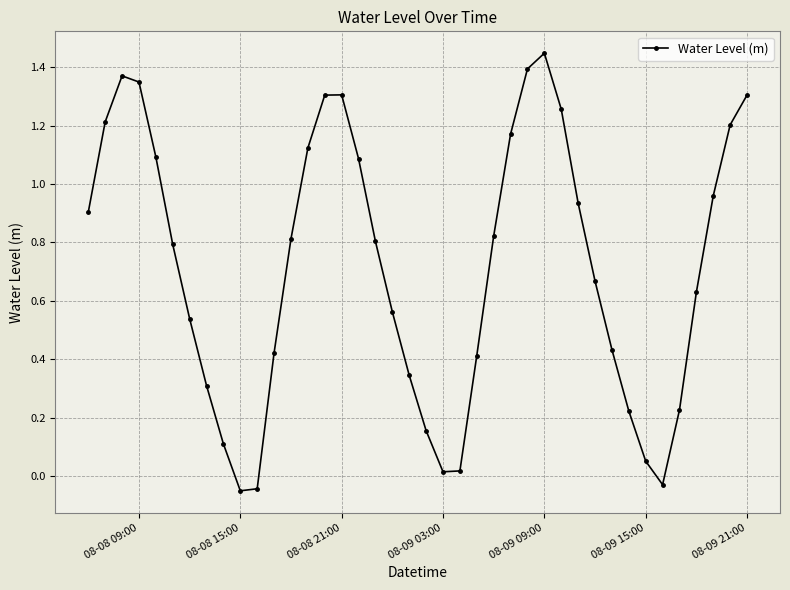

What is the sum of all values?

28.7